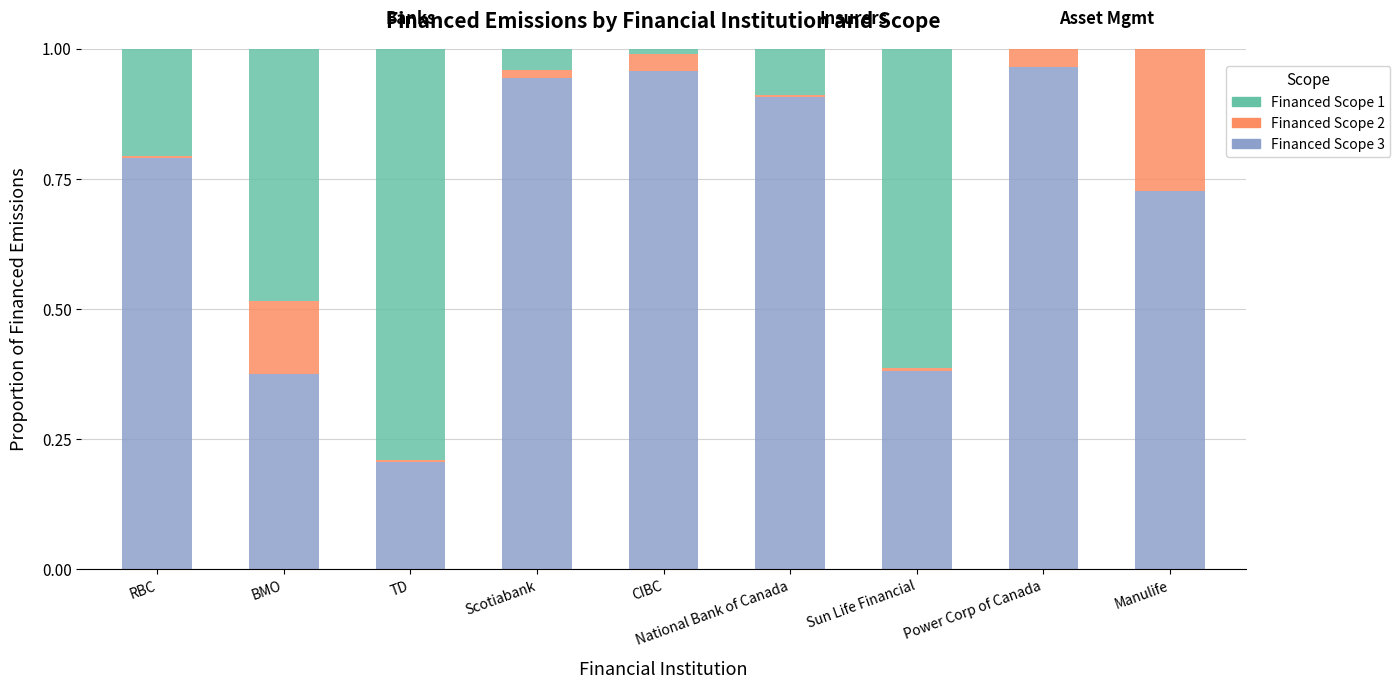

True or false: Financed Scope 3 has a value of 1.5 at Scotiabank.

False